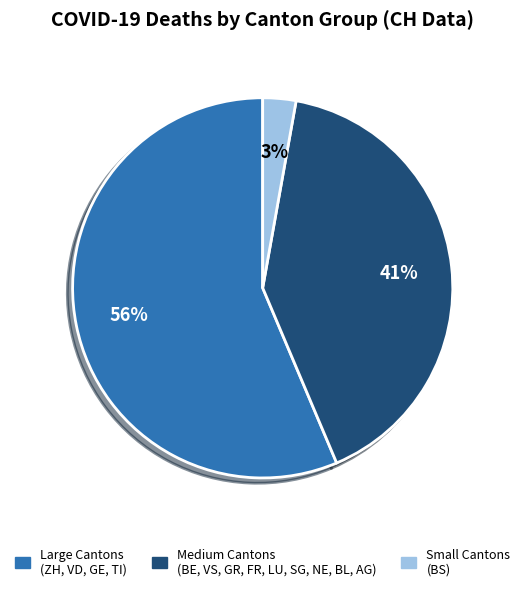

To the nearest percent, what percentage of the pie is Small Cantons (BS)?

3%